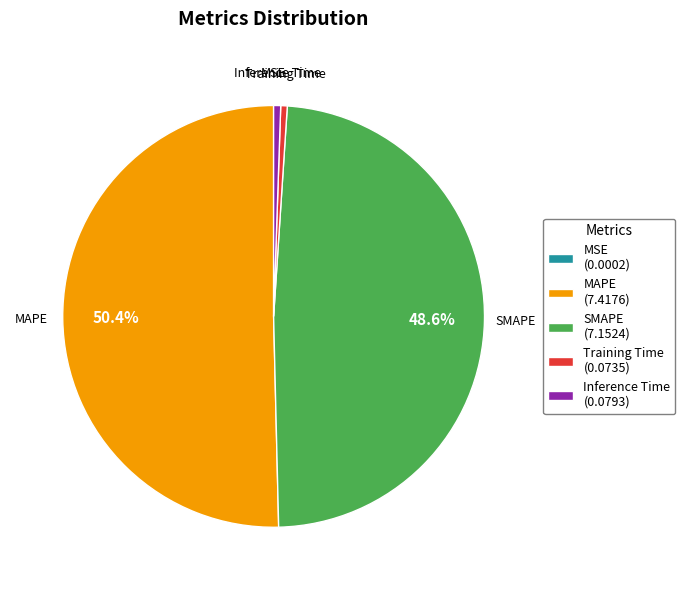

Which has a higher value, SMAPE (7.1524) or Inference Time (0.0793)?

SMAPE (7.1524)